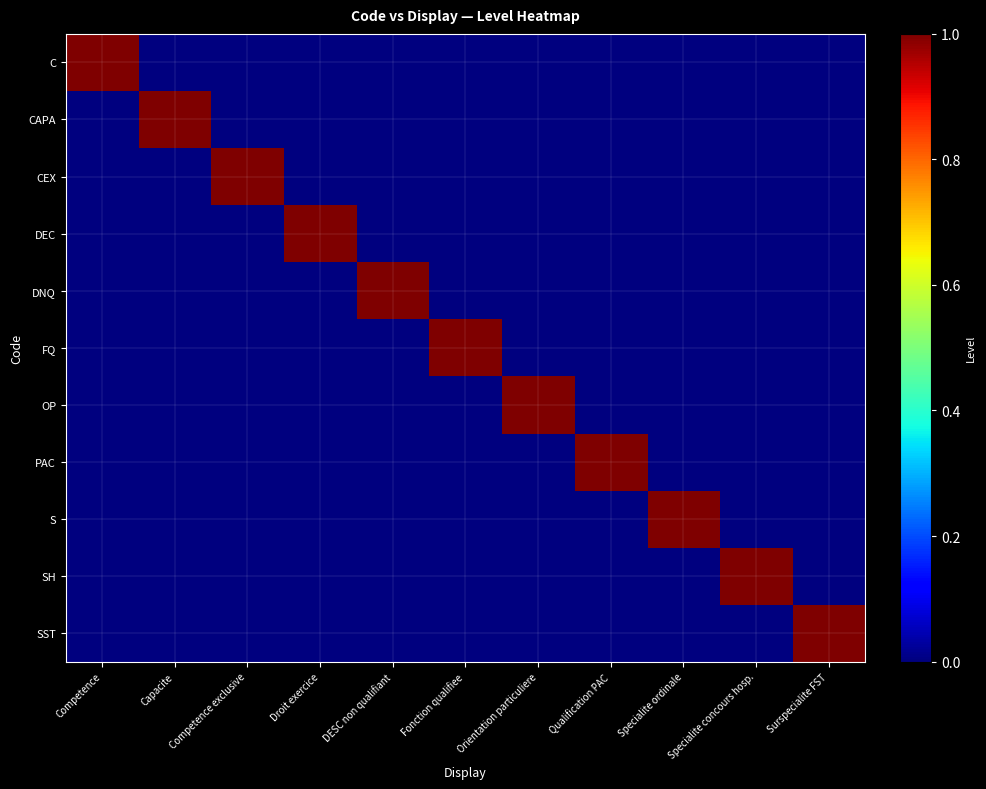

Reading left to right, transcribe all the data shown in this chart.

C: Competence=1	Capacite=0	Competence exclusive=0	Droit exercice=0	DESC non qualifiant=0	Fonction qualifiee=0	Orientation particuliere=0	Qualification PAC=0	Specialite ordinale=0	Specialite concours hosp.=0	Surspecialite FST=0
CAPA: Competence=0	Capacite=1	Competence exclusive=0	Droit exercice=0	DESC non qualifiant=0	Fonction qualifiee=0	Orientation particuliere=0	Qualification PAC=0	Specialite ordinale=0	Specialite concours hosp.=0	Surspecialite FST=0
CEX: Competence=0	Capacite=0	Competence exclusive=1	Droit exercice=0	DESC non qualifiant=0	Fonction qualifiee=0	Orientation particuliere=0	Qualification PAC=0	Specialite ordinale=0	Specialite concours hosp.=0	Surspecialite FST=0
DEC: Competence=0	Capacite=0	Competence exclusive=0	Droit exercice=1	DESC non qualifiant=0	Fonction qualifiee=0	Orientation particuliere=0	Qualification PAC=0	Specialite ordinale=0	Specialite concours hosp.=0	Surspecialite FST=0
DNQ: Competence=0	Capacite=0	Competence exclusive=0	Droit exercice=0	DESC non qualifiant=1	Fonction qualifiee=0	Orientation particuliere=0	Qualification PAC=0	Specialite ordinale=0	Specialite concours hosp.=0	Surspecialite FST=0
FQ: Competence=0	Capacite=0	Competence exclusive=0	Droit exercice=0	DESC non qualifiant=0	Fonction qualifiee=1	Orientation particuliere=0	Qualification PAC=0	Specialite ordinale=0	Specialite concours hosp.=0	Surspecialite FST=0
OP: Competence=0	Capacite=0	Competence exclusive=0	Droit exercice=0	DESC non qualifiant=0	Fonction qualifiee=0	Orientation particuliere=1	Qualification PAC=0	Specialite ordinale=0	Specialite concours hosp.=0	Surspecialite FST=0
PAC: Competence=0	Capacite=0	Competence exclusive=0	Droit exercice=0	DESC non qualifiant=0	Fonction qualifiee=0	Orientation particuliere=0	Qualification PAC=1	Specialite ordinale=0	Specialite concours hosp.=0	Surspecialite FST=0
S: Competence=0	Capacite=0	Competence exclusive=0	Droit exercice=0	DESC non qualifiant=0	Fonction qualifiee=0	Orientation particuliere=0	Qualification PAC=0	Specialite ordinale=1	Specialite concours hosp.=0	Surspecialite FST=0
SH: Competence=0	Capacite=0	Competence exclusive=0	Droit exercice=0	DESC non qualifiant=0	Fonction qualifiee=0	Orientation particuliere=0	Qualification PAC=0	Specialite ordinale=0	Specialite concours hosp.=1	Surspecialite FST=0
SST: Competence=0	Capacite=0	Competence exclusive=0	Droit exercice=0	DESC non qualifiant=0	Fonction qualifiee=0	Orientation particuliere=0	Qualification PAC=0	Specialite ordinale=0	Specialite concours hosp.=0	Surspecialite FST=1